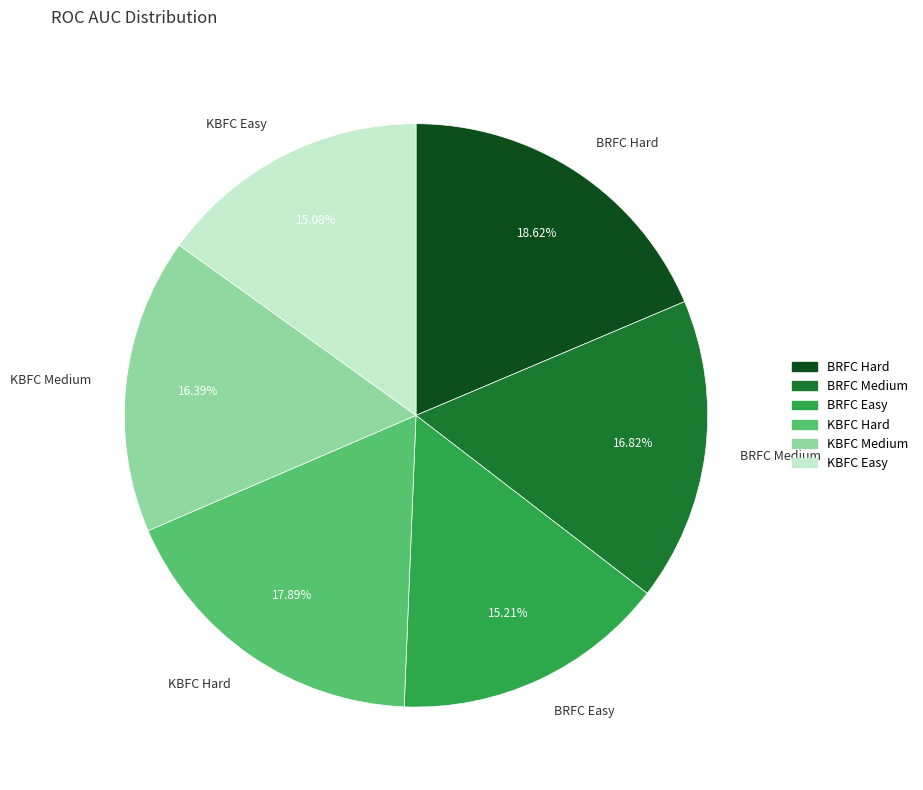

Which slice is the largest?

BRFC Hard